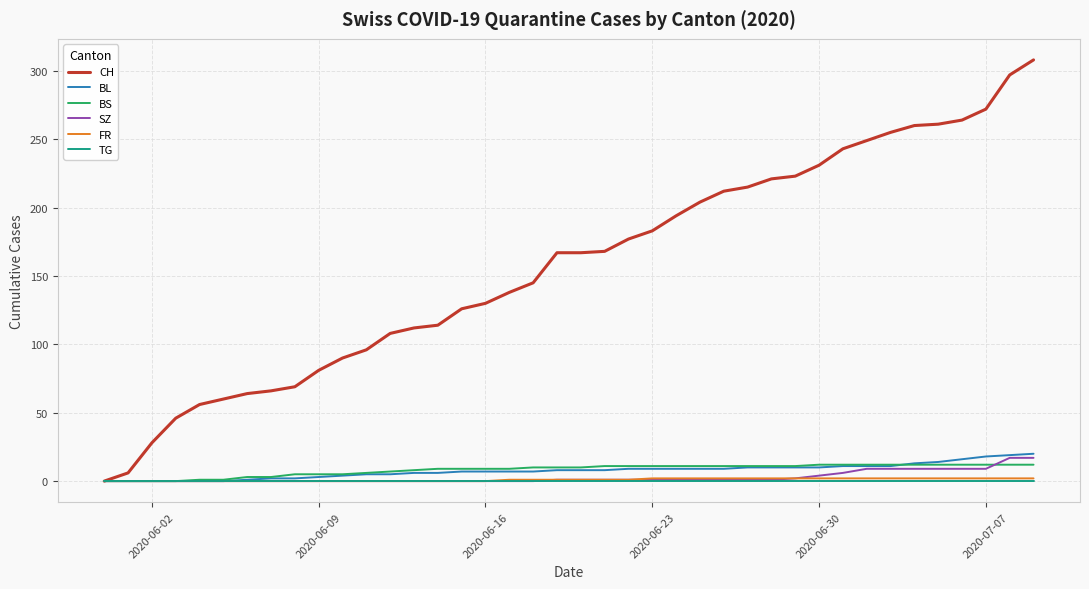

What is the greatest value displayed?

308